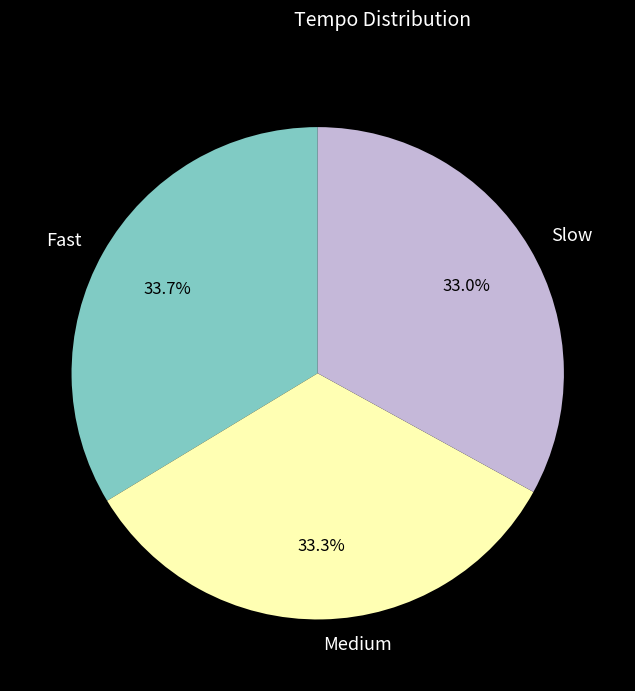

Is Medium the majority of the pie?

No